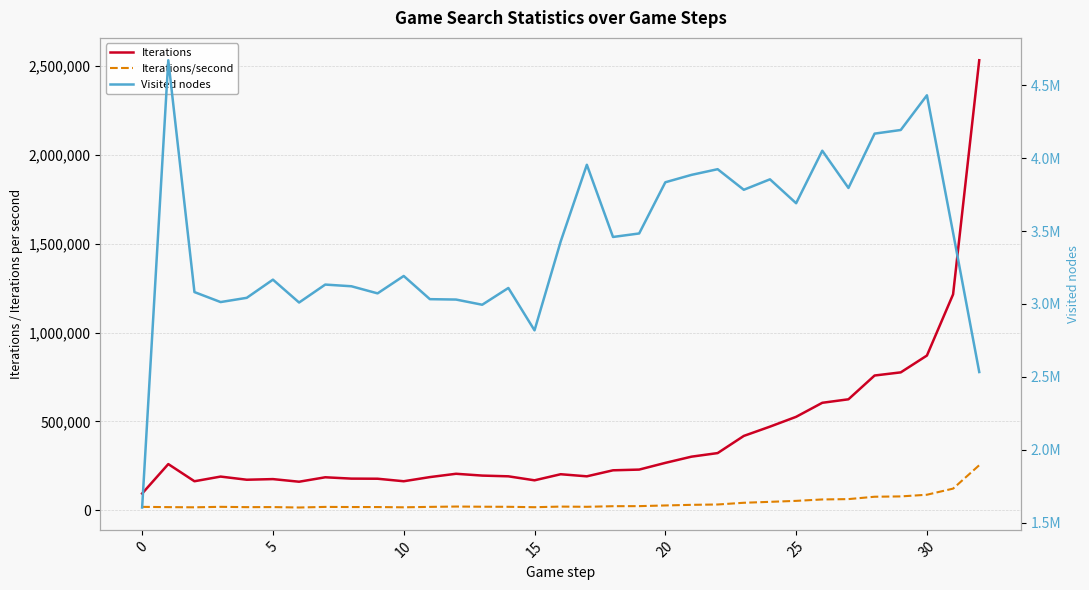

True or false: Iterations/second and Visited nodes cross at least once.

False